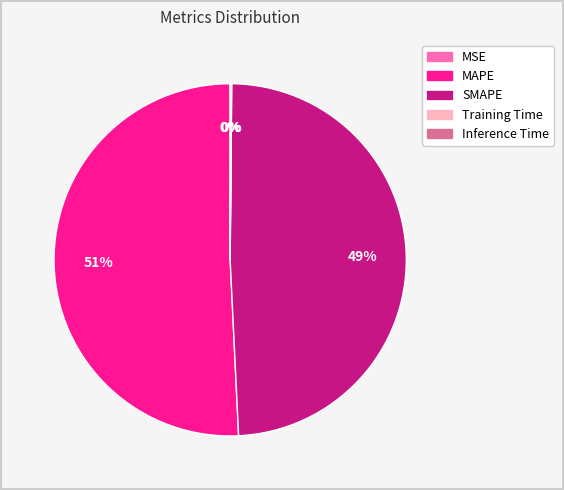

What is the largest slice in the pie chart?

MAPE